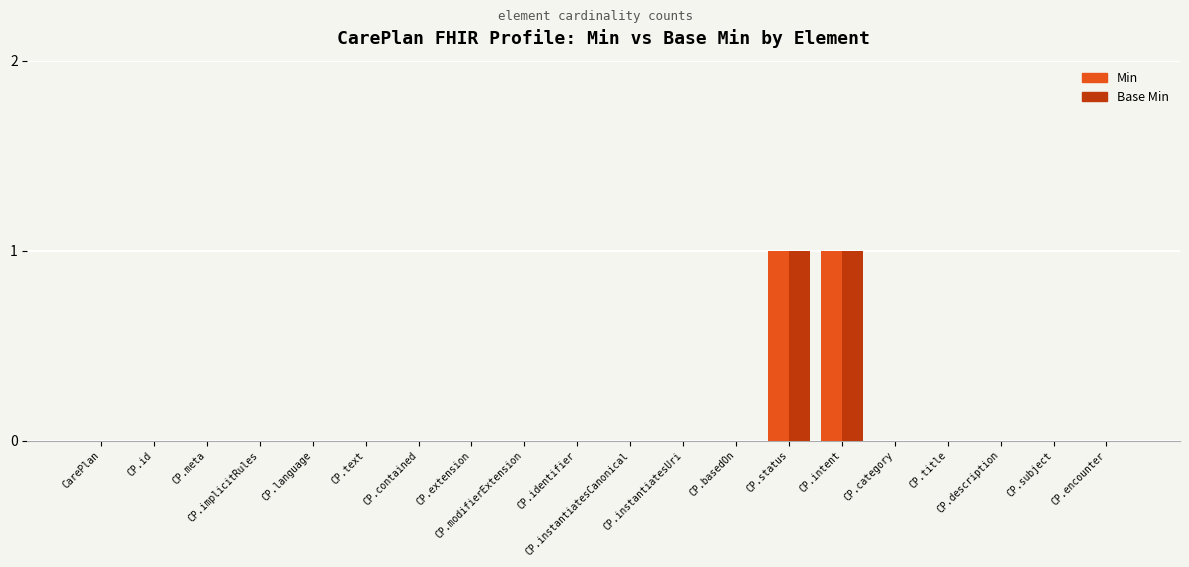

Count the Min values in the range 0 to 1.

20